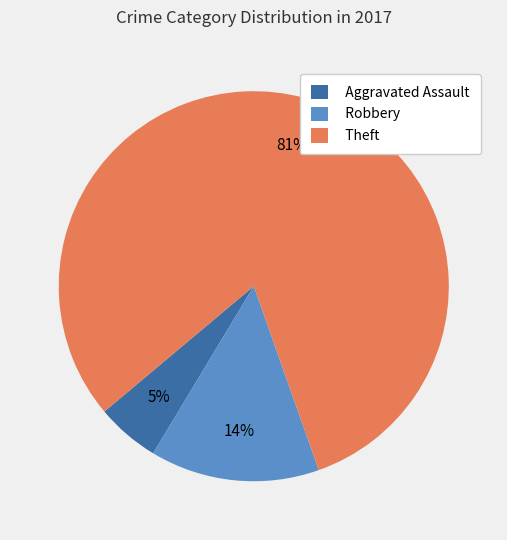

Do Aggravated Assault and Robbery together represent more than half of the pie?

No